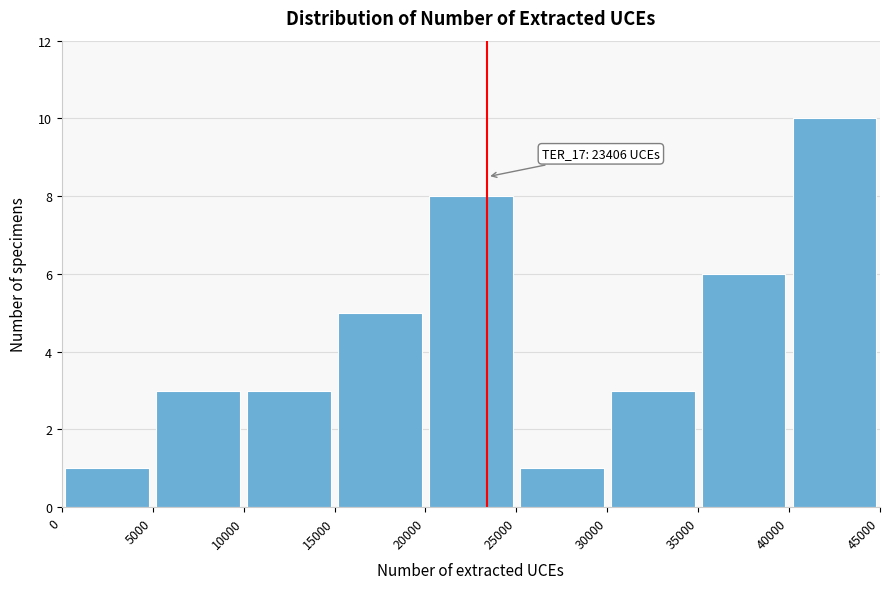

Which range on the x-axis has the tallest bar?

40000 to 45000